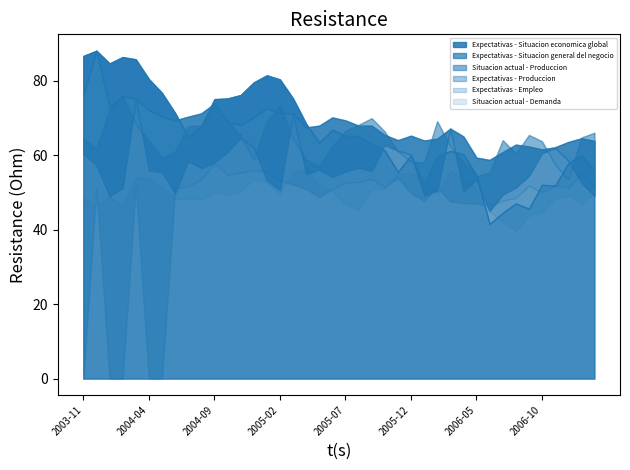

What are all the series names shown in the legend?

Expectativas - Situacion economica global, Expectativas - Situacion general del negocio, Situacion actual - Produccion, Expectativas - Produccion, Expectativas - Empleo, Situacion actual - Demanda